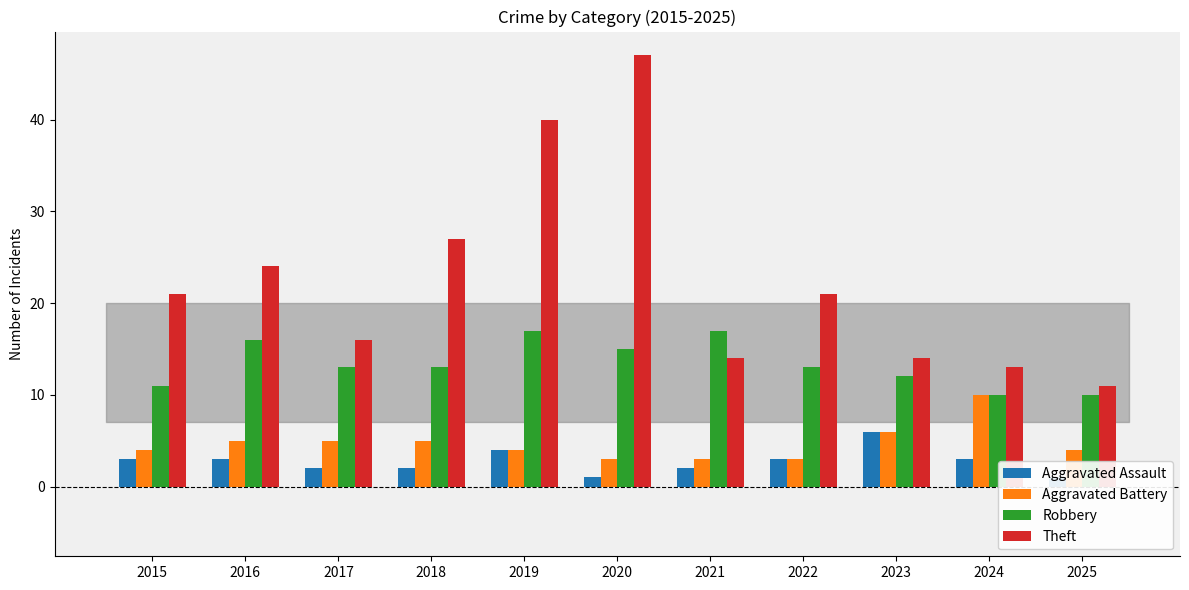

Rank the series by their maximum value, from highest to lowest.

Theft, Robbery, Aggravated Battery, Aggravated Assault